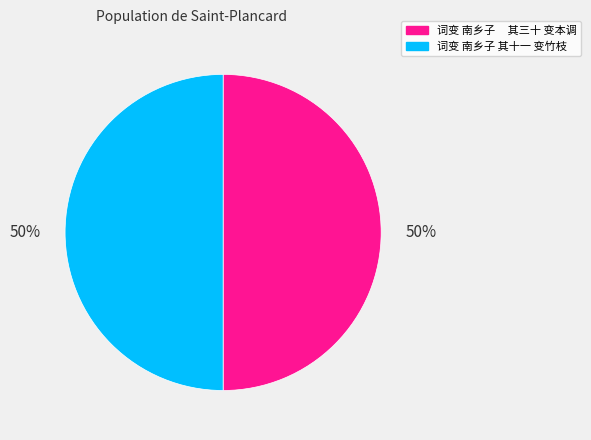

To the nearest percent, what is the combined percentage of 词变 南乡子 其三十 变本调 and 词变 南乡子 其十一 变竹枝?

100%